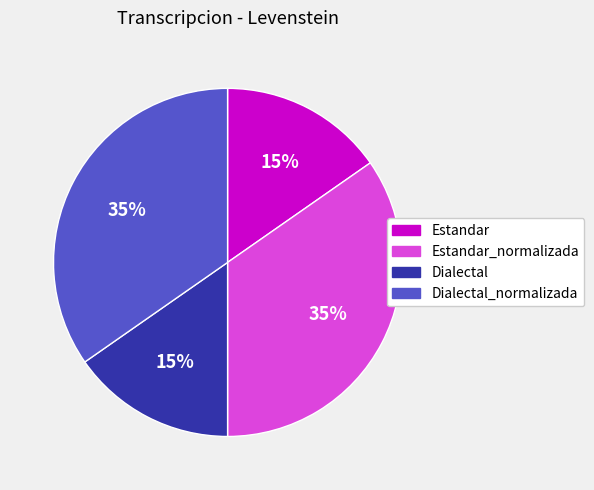

Does any single category account for the majority?

No